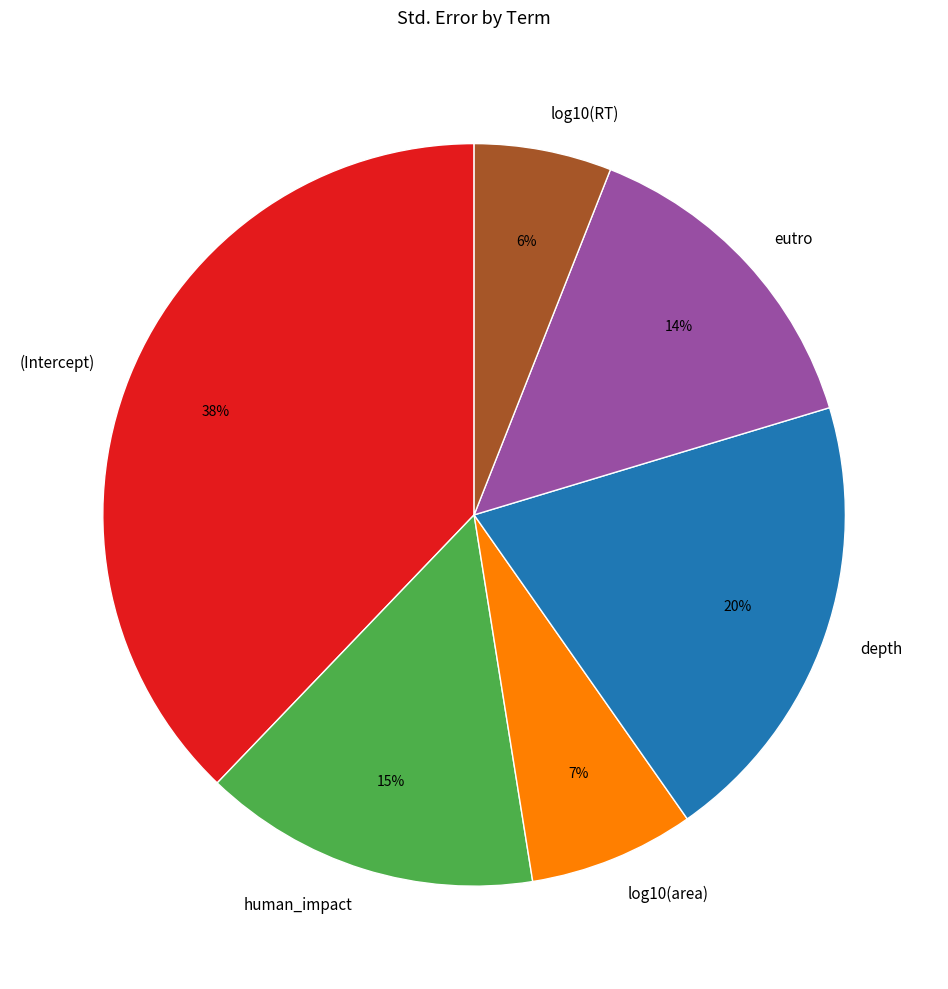

To the nearest percent, what is the difference between the eutro and depth slice percentages?

6%